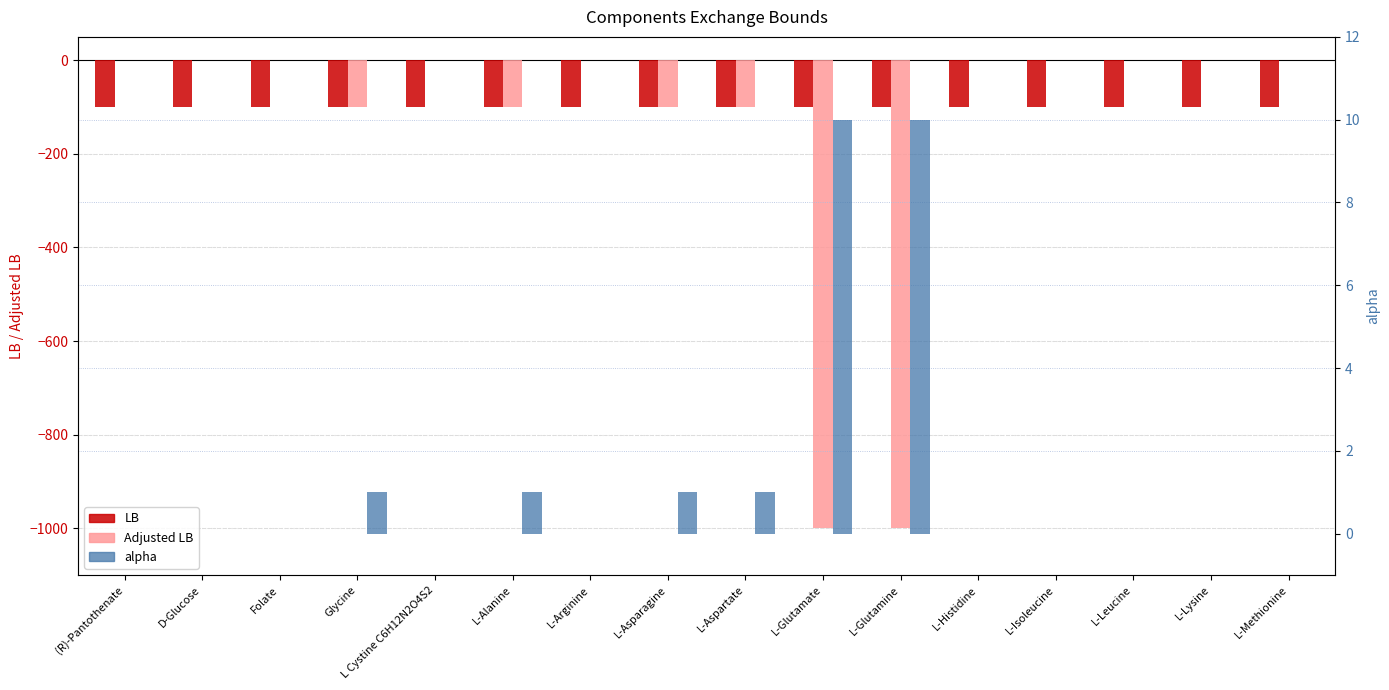

At how many categories does at least one series exceed -832?

16